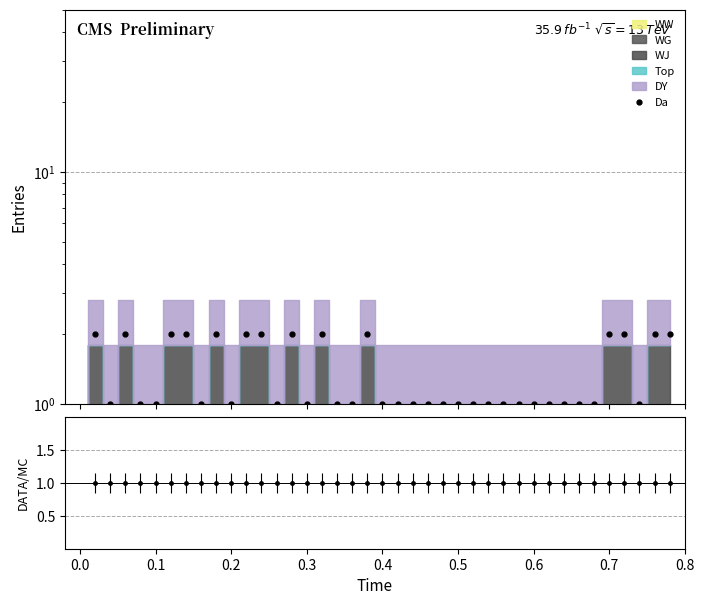

Count the values in the range 1 to 2.

39